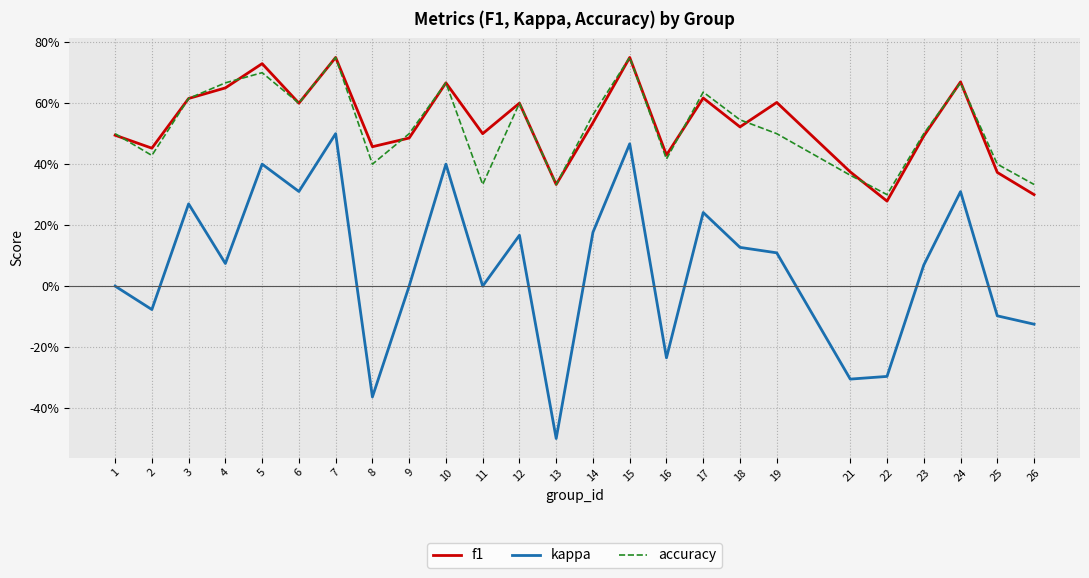

Does the chart display data point markers on the line(s)?

No